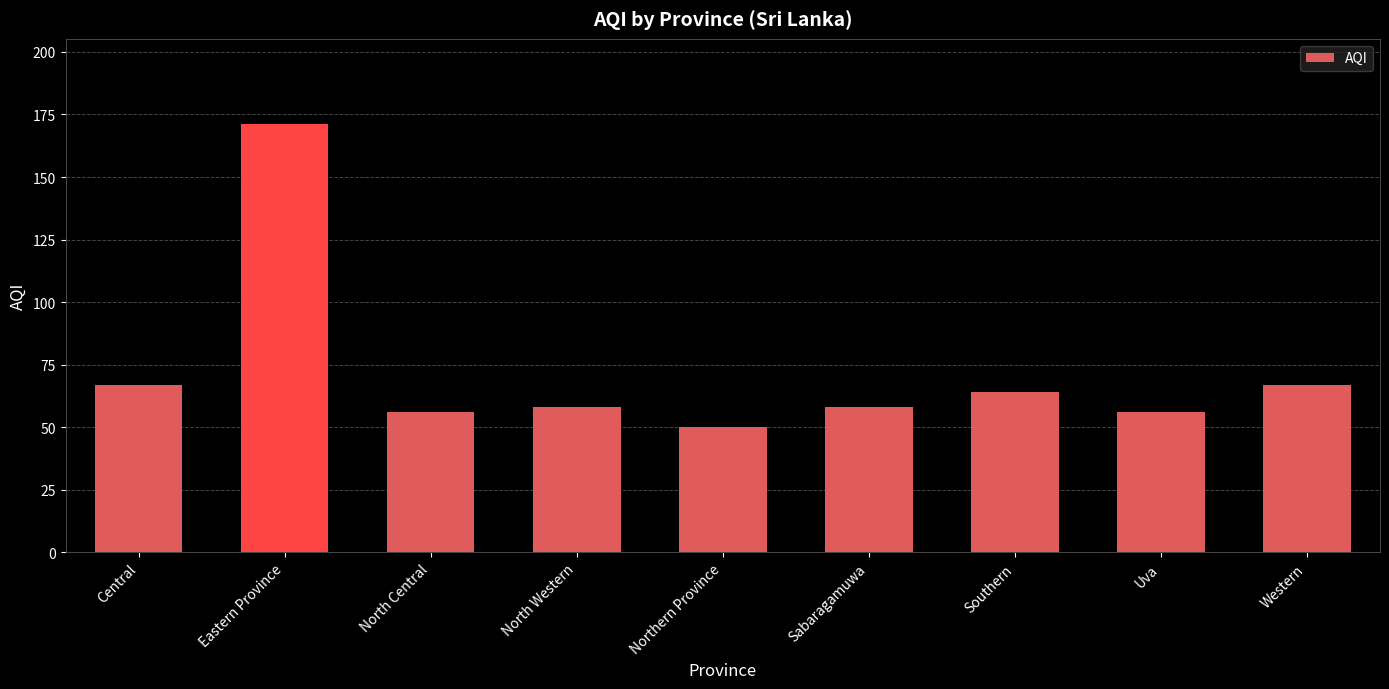

True or false: the data shows 50 at Northern Province.

True